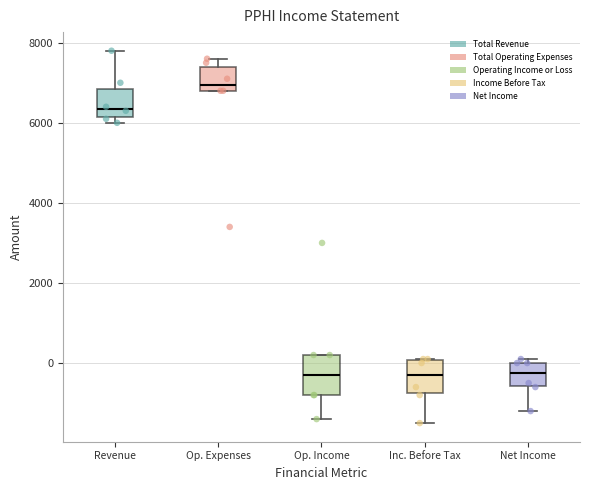

Where does the median line of the box for Net Income sit on the y-axis? The values are not printed on the chart, so give them approximately, as read against the axis.

-200